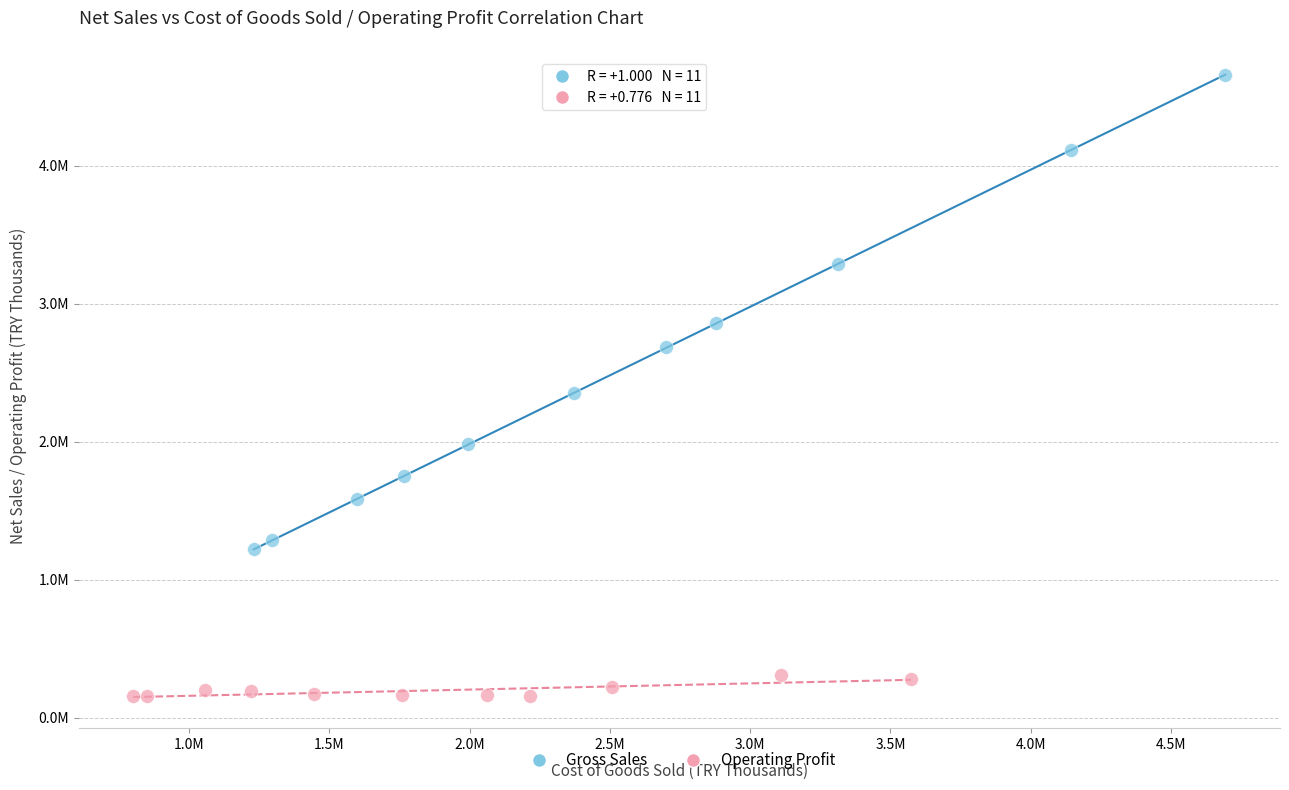

Which series contains the highest Y value?

Gross Sales